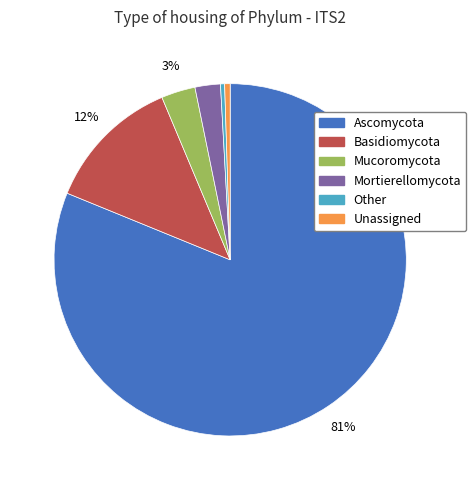

Is the sum of Other and Mucoromycota greater than half?

No